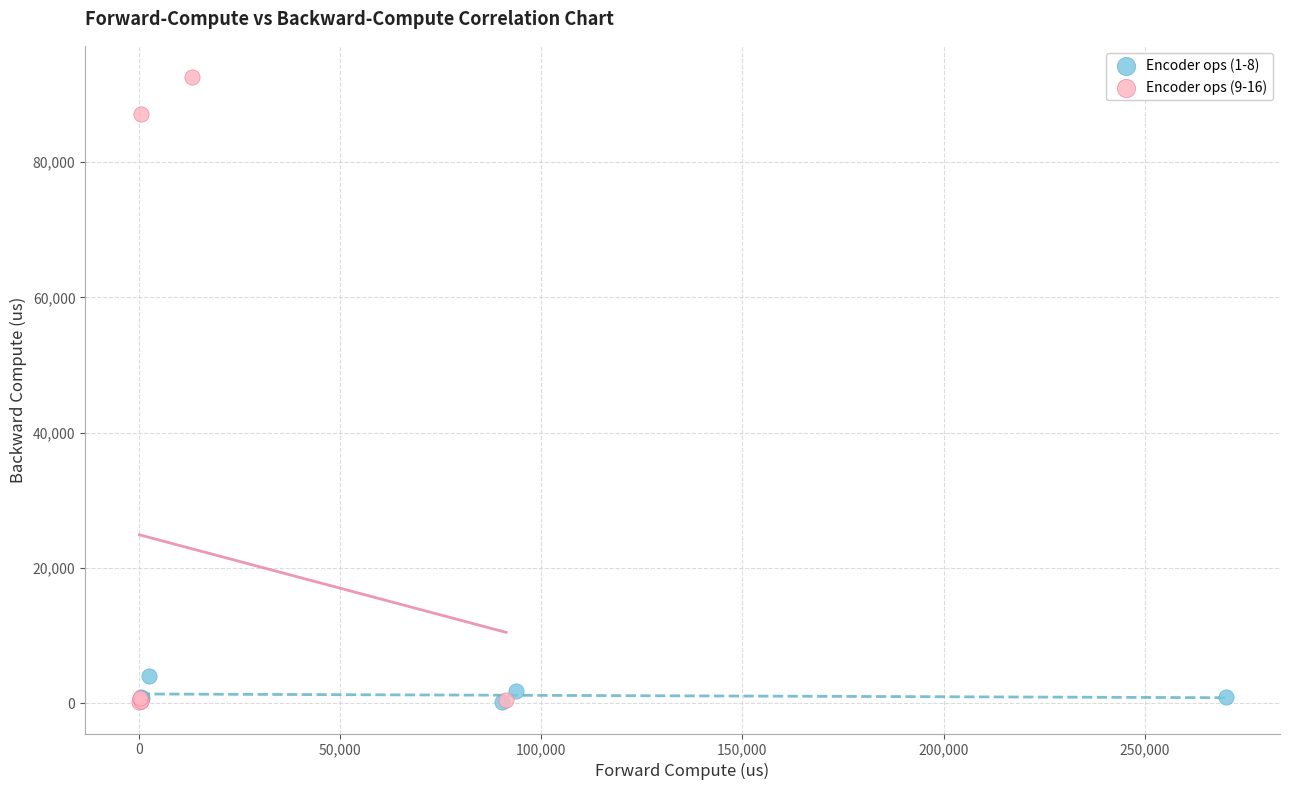

Which series has the widest spread of Y values?

Encoder ops (9-16)